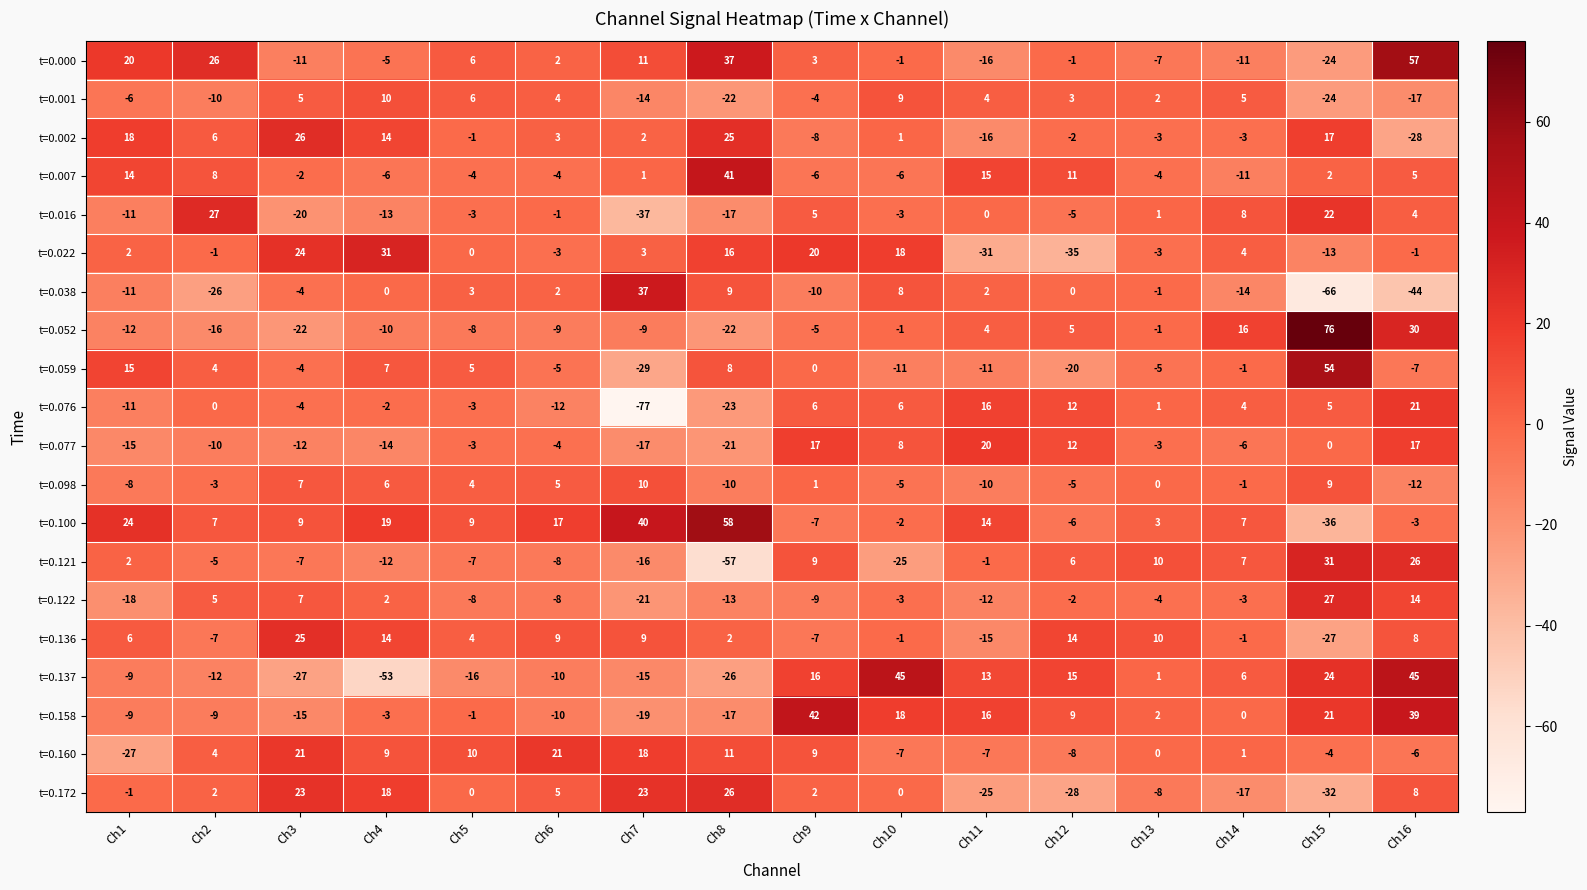

What is the sum of all t=0.016 values?

-43